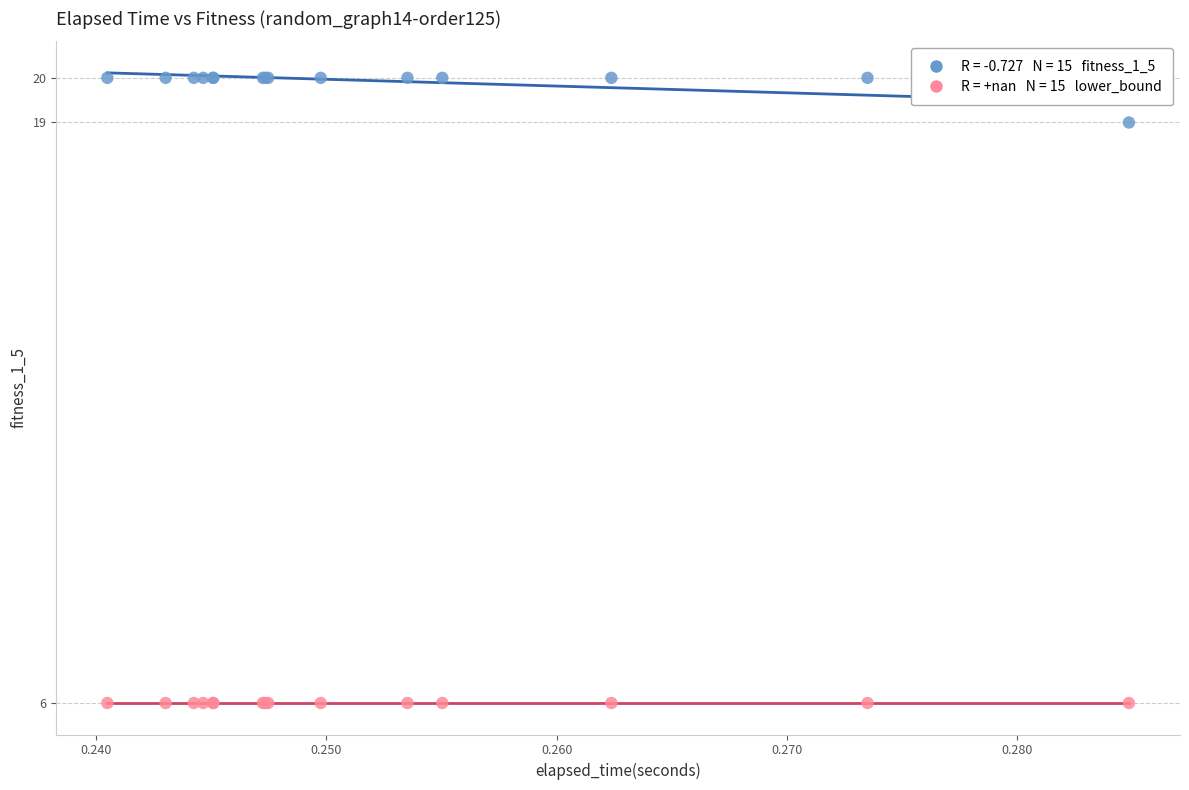

Across all series, what Y value is closest to 13?

19